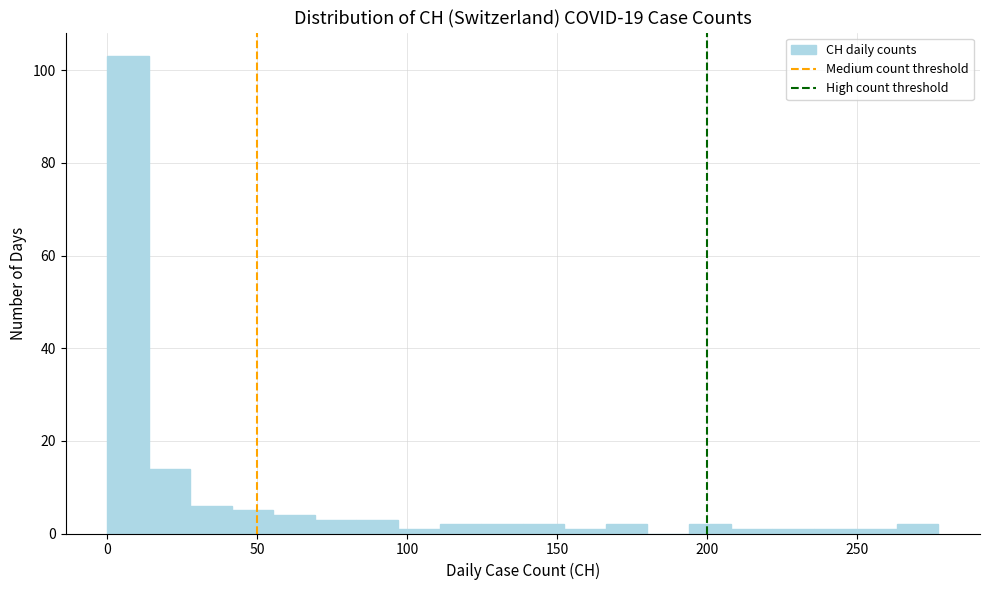

Read against the x-axis, roughly where is the centre of the tallest bar?

5